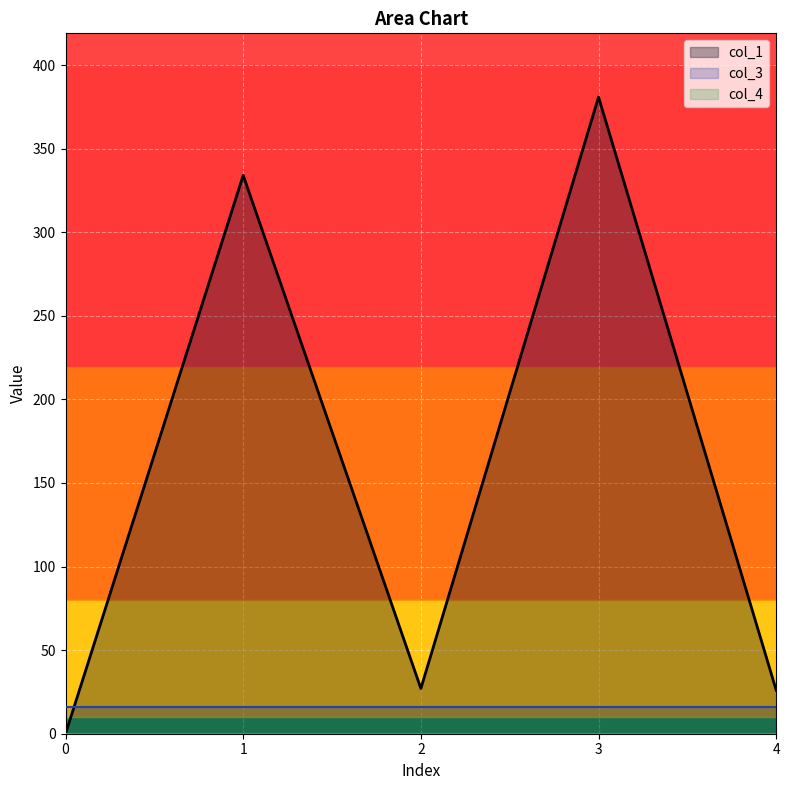

Between 1 and 3, which series saw the biggest shift?

col_1